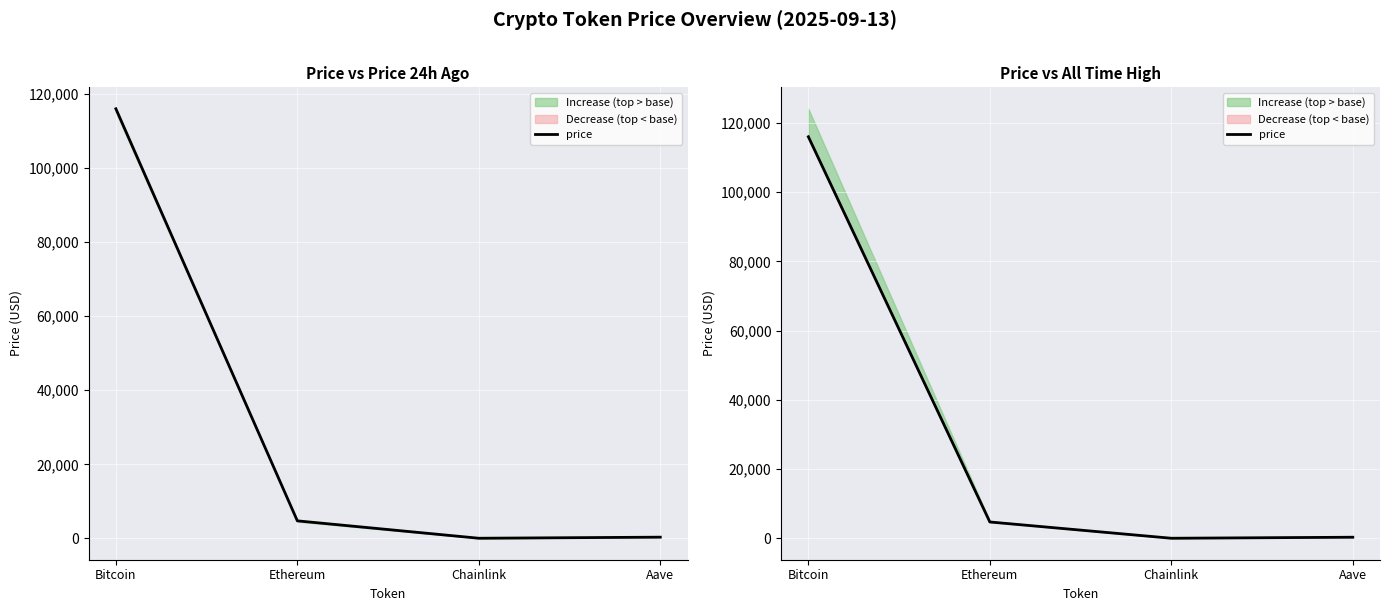

What is the maximum value shown in the chart?

116039.0